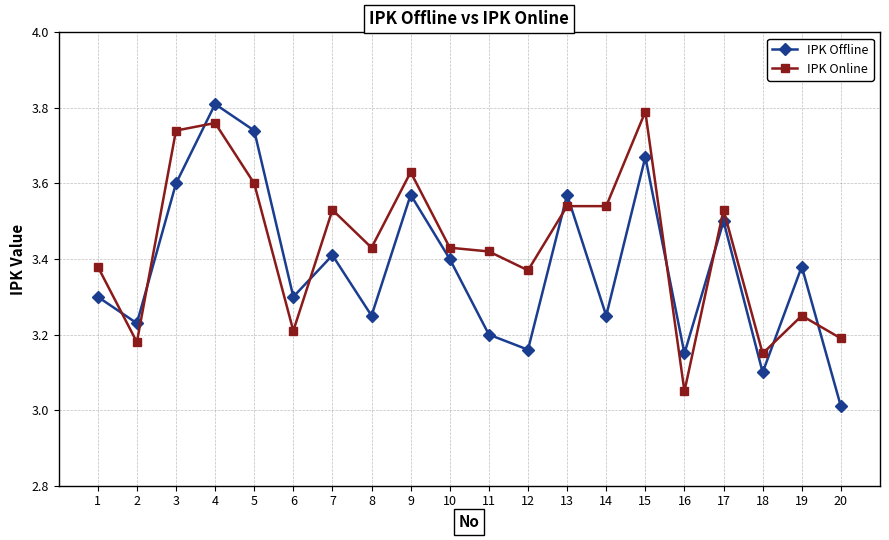

List the series in order of their peak value, highest first.

IPK Offline, IPK Online